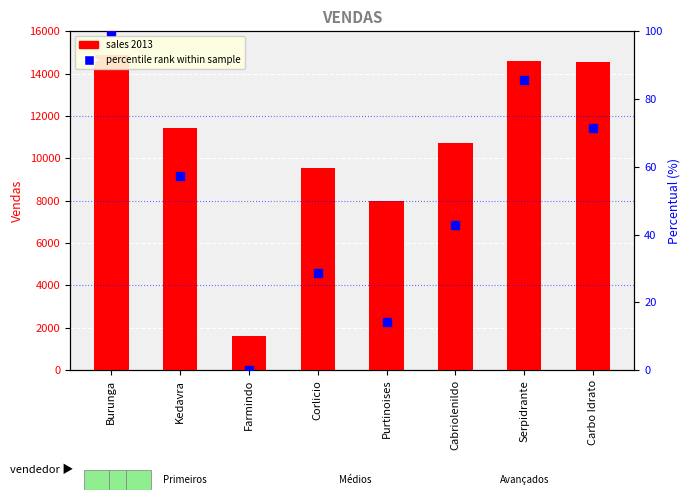

List the labels in order of sales 2013 value, largest first.

Burunga, Serpidrante, Carbo Idrato, Kedavra, Cabriolenildo, Corlicio, Purtinoises, Farmindo